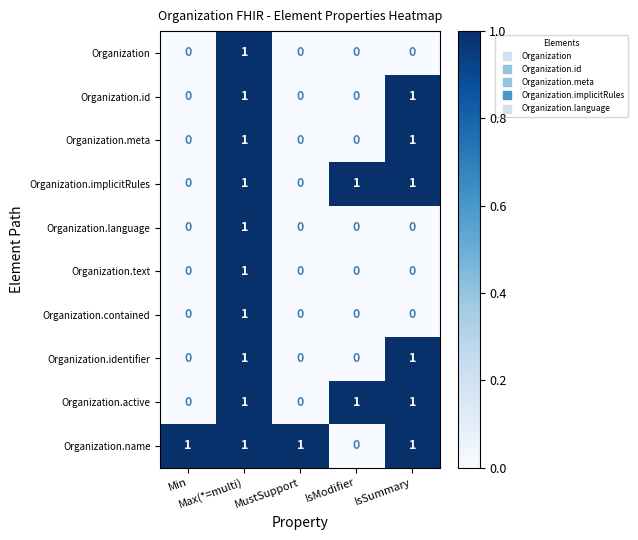

Count the Organization.name values in the range 1 to 2.

4